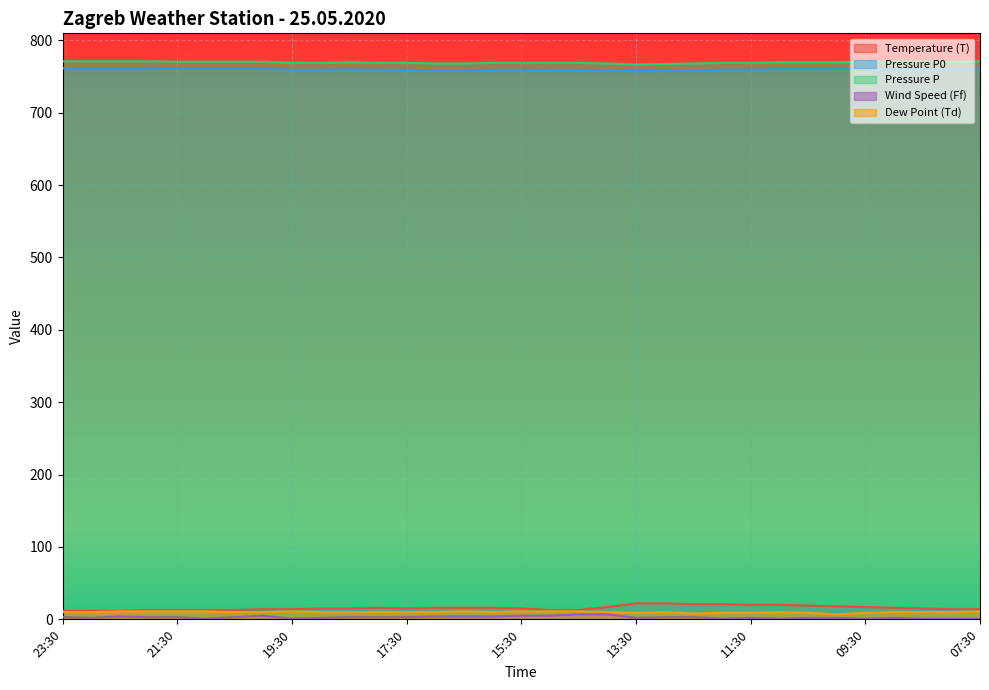

What value does the Pressure P0 series have at 12:00?

759.5